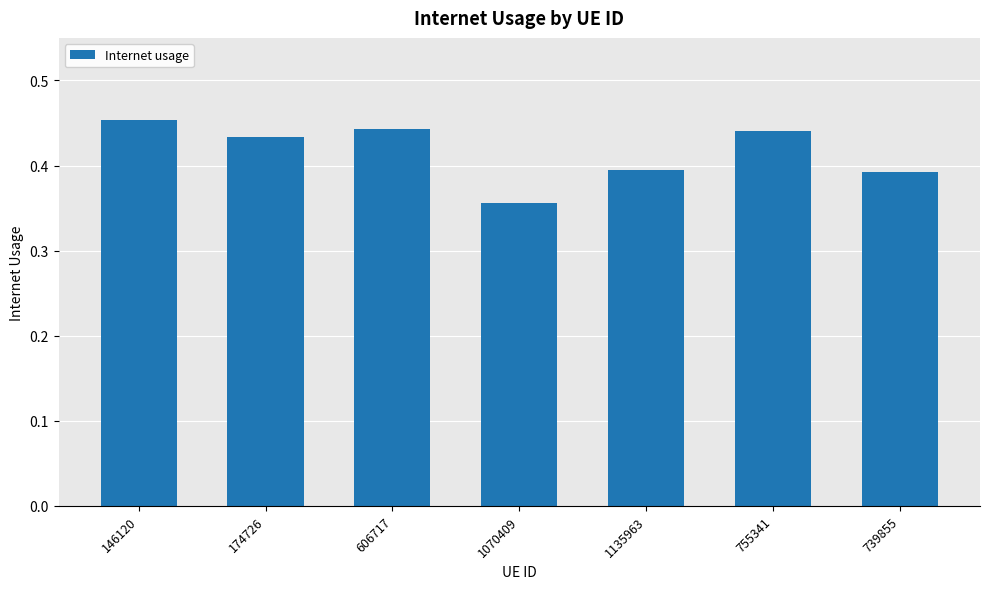

Between 174726 and 1070409, which is larger?

174726